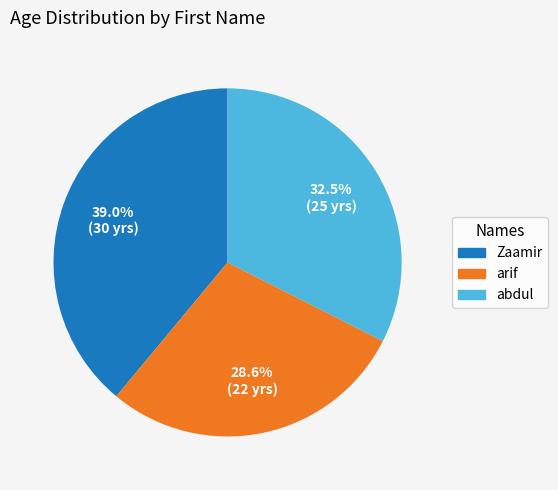

Which slice is the largest?

Zaamir